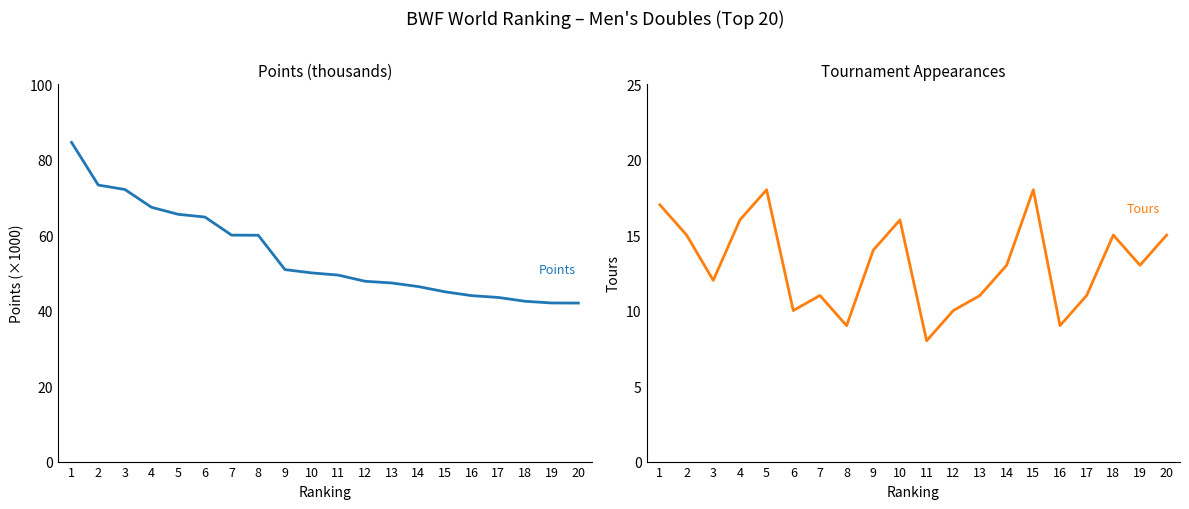

True or false: Points (thousands) has a value of 59.9 at 8.

True